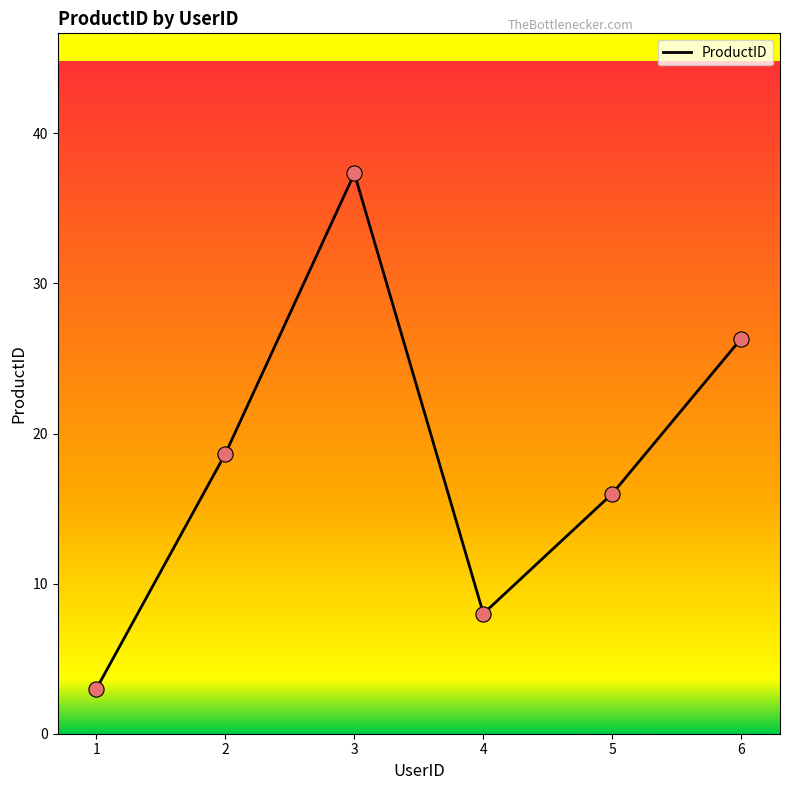

Approximately how many times larger is the value at 4 compared to 2?

0.4